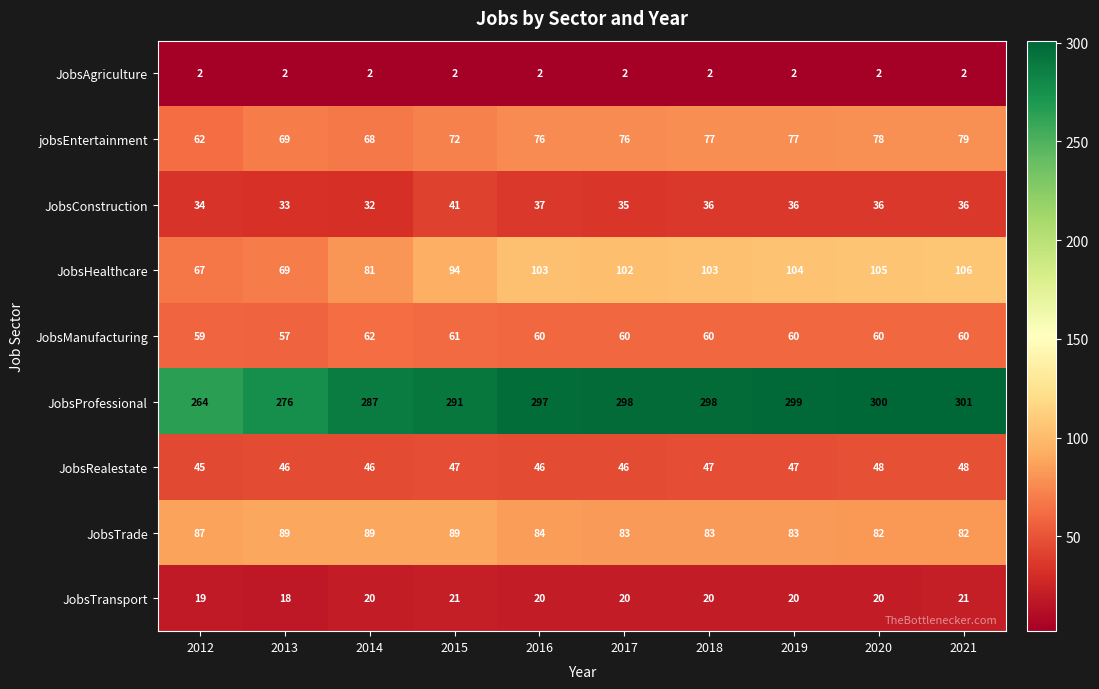

Which series has the largest total across all categories?

JobsProfessional